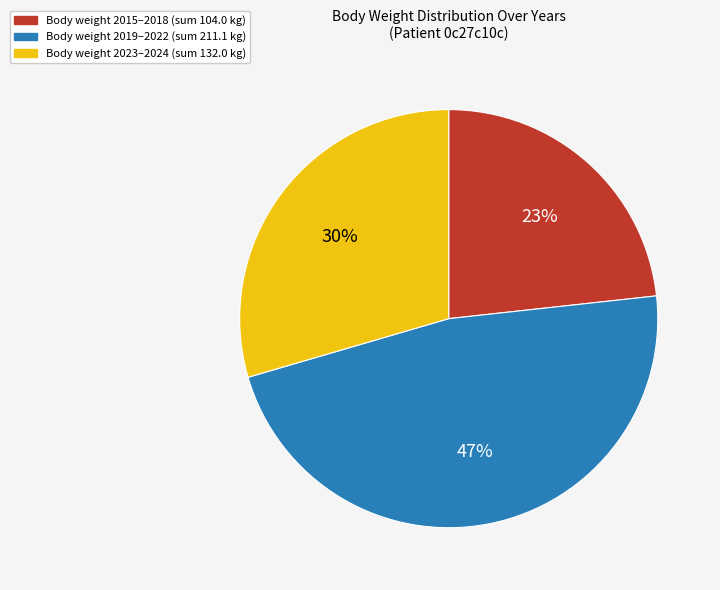

Is there any slice that represents more than half of the pie?

No